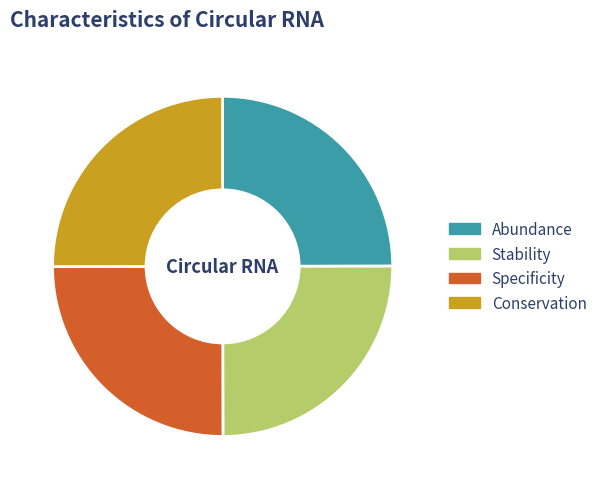

Count the number of slices in the pie.

4